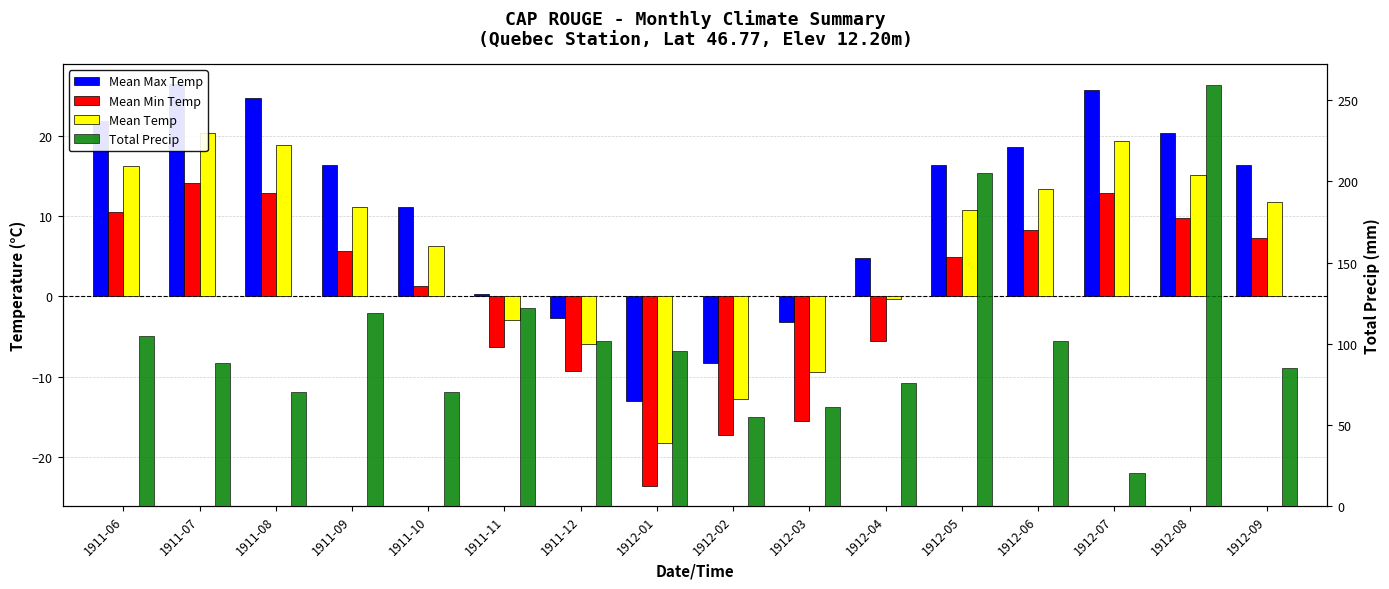

At which label does Mean Min Temp first exceed 5?

1911-06